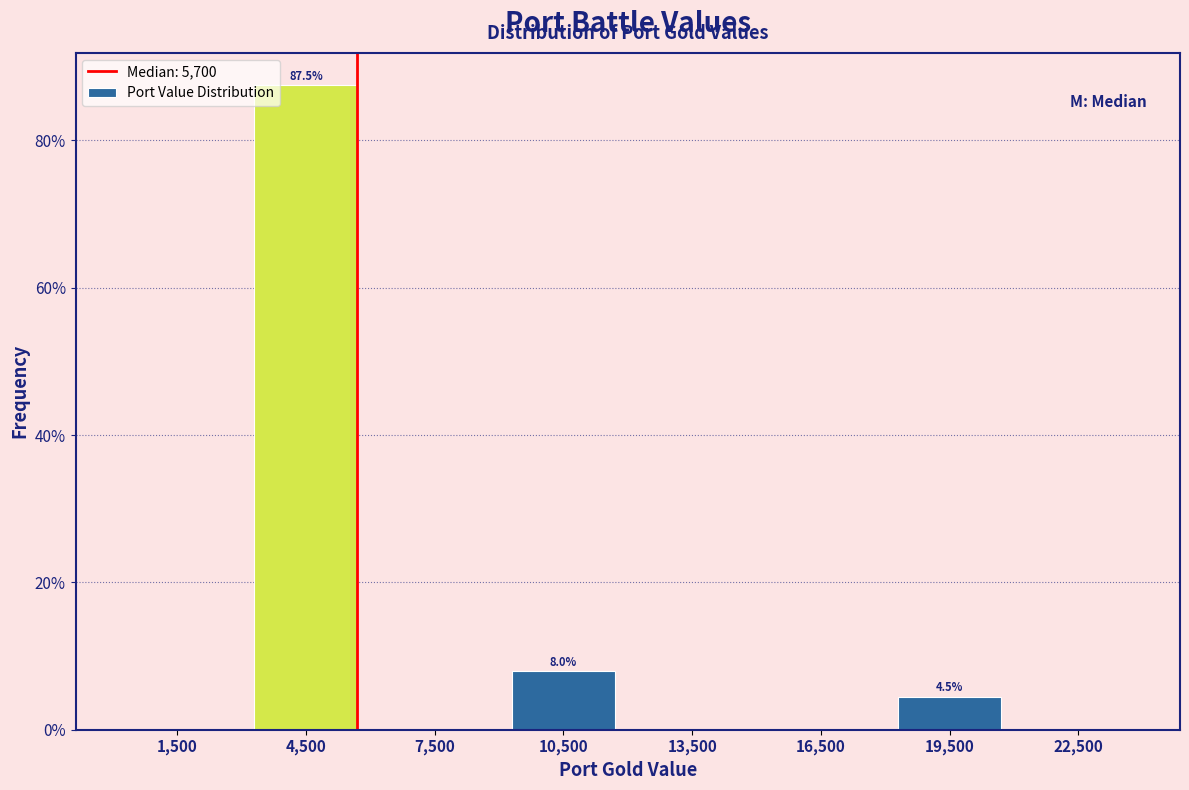

Which range on the x-axis has the tallest bar?

3000 to 6000